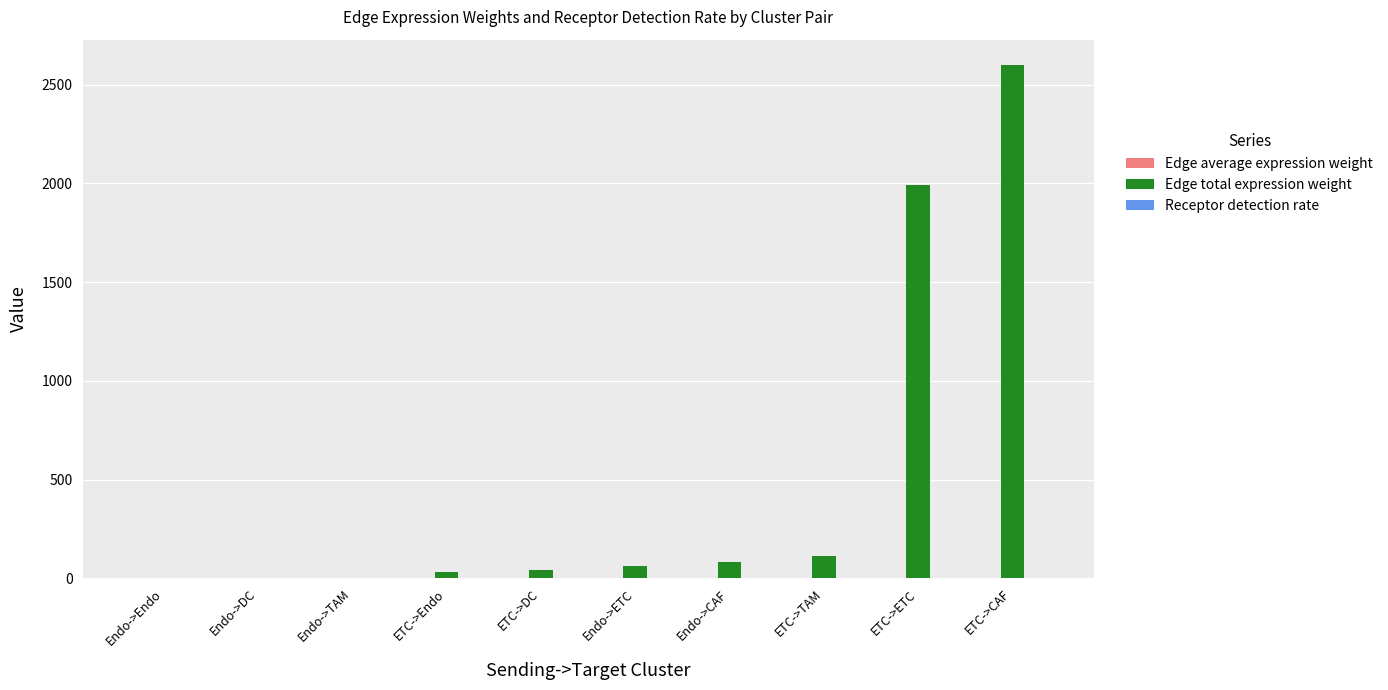

At which category is the sum across all series the highest?

ETC->CAF